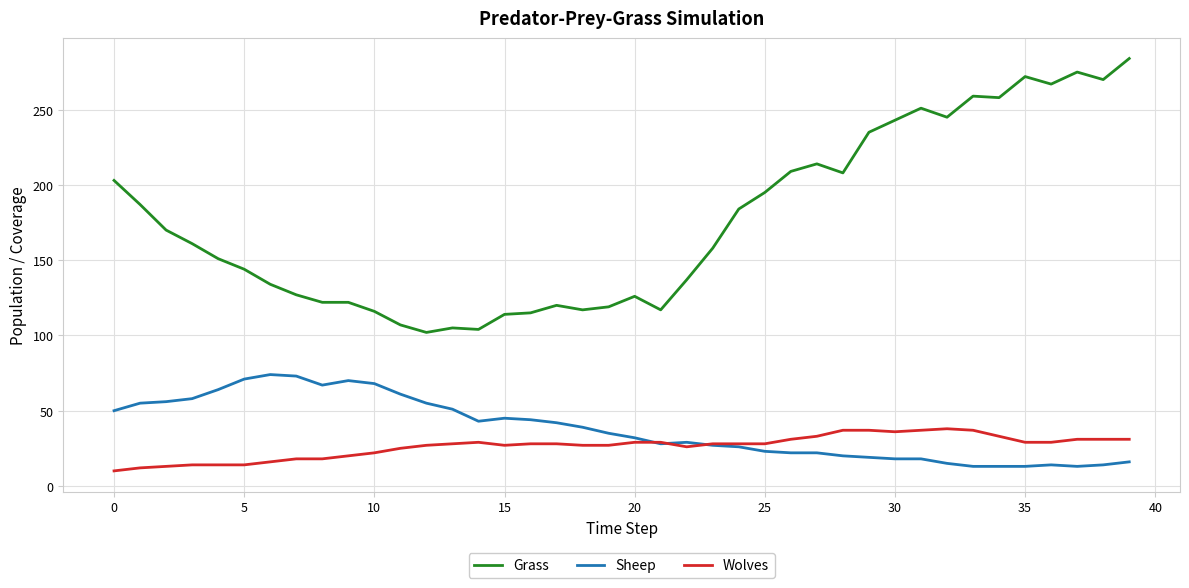

Does the chart have visible grid lines?

Yes